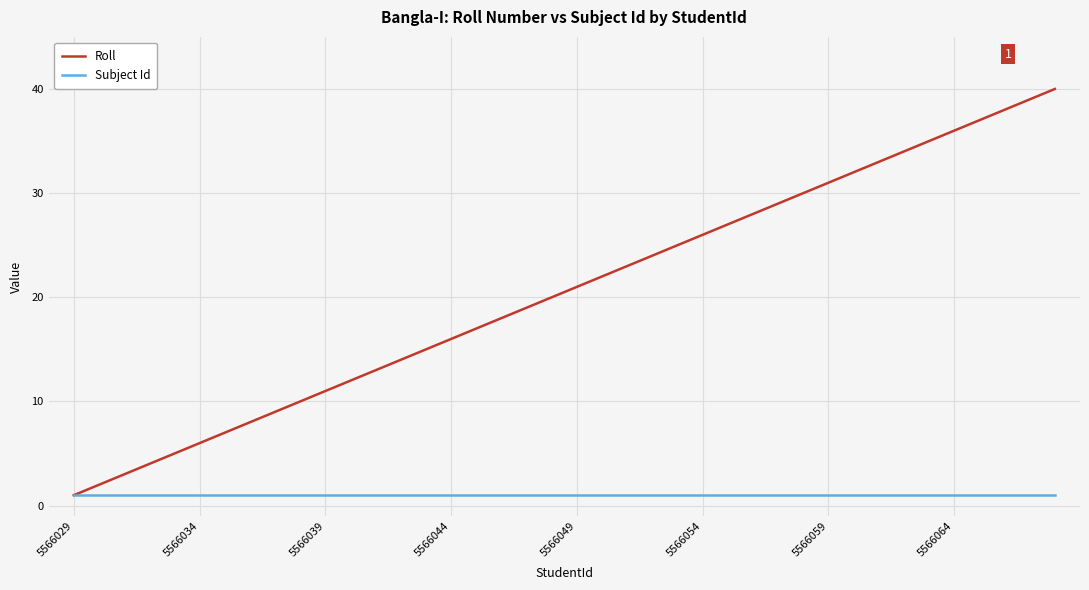

List the series in order of their overall mean, lowest first.

Subject Id, Roll